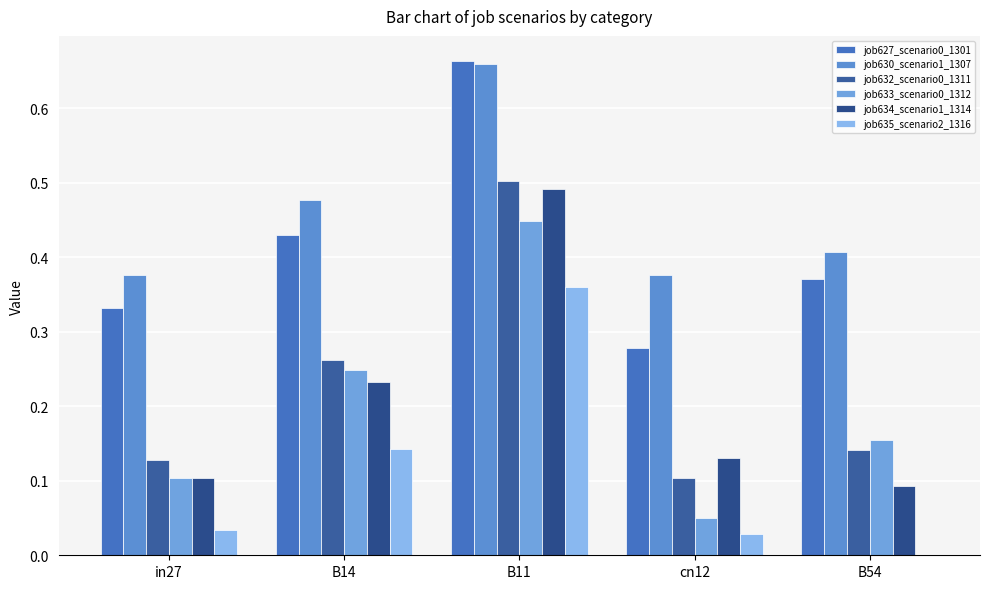

Is the value of job632_scenario0_1311 at B11 greater than the value of job630_scenario1_1307 at cn12?

Yes